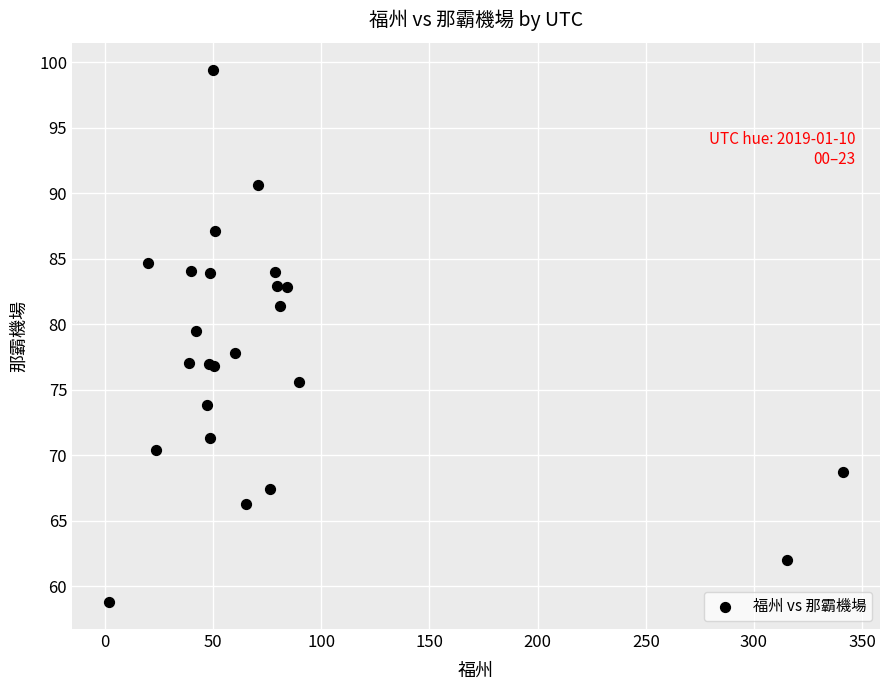

What Y value in the scatter plot is closest to 79?

79.5